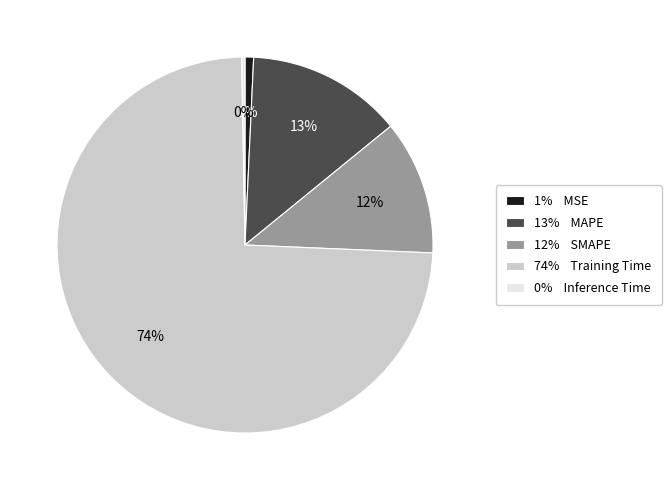

To the nearest percent, what is the average slice percentage?

20%